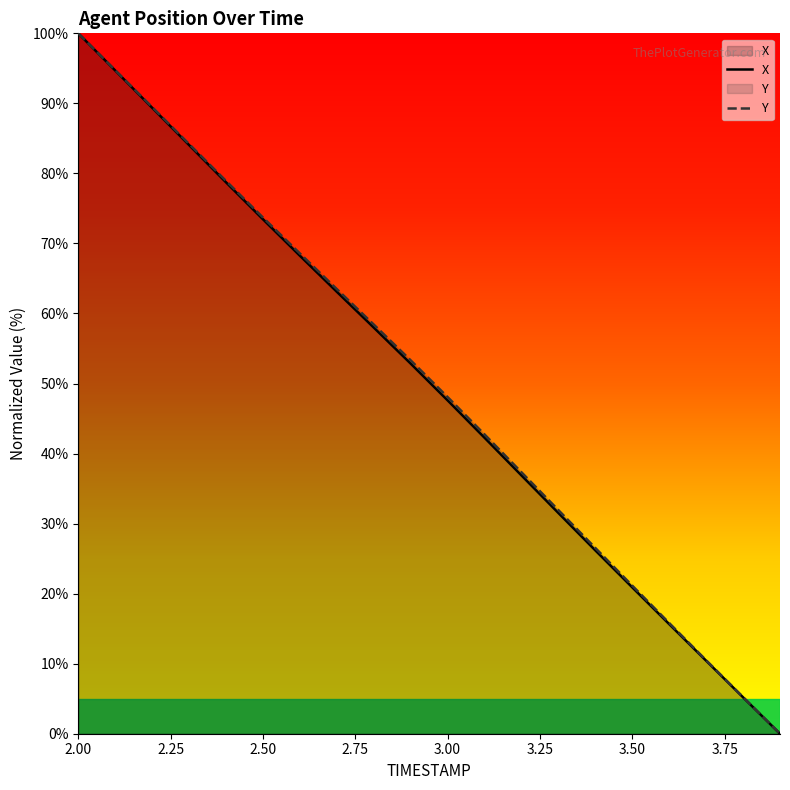

List the series in order of their peak value, highest first.

X, Y